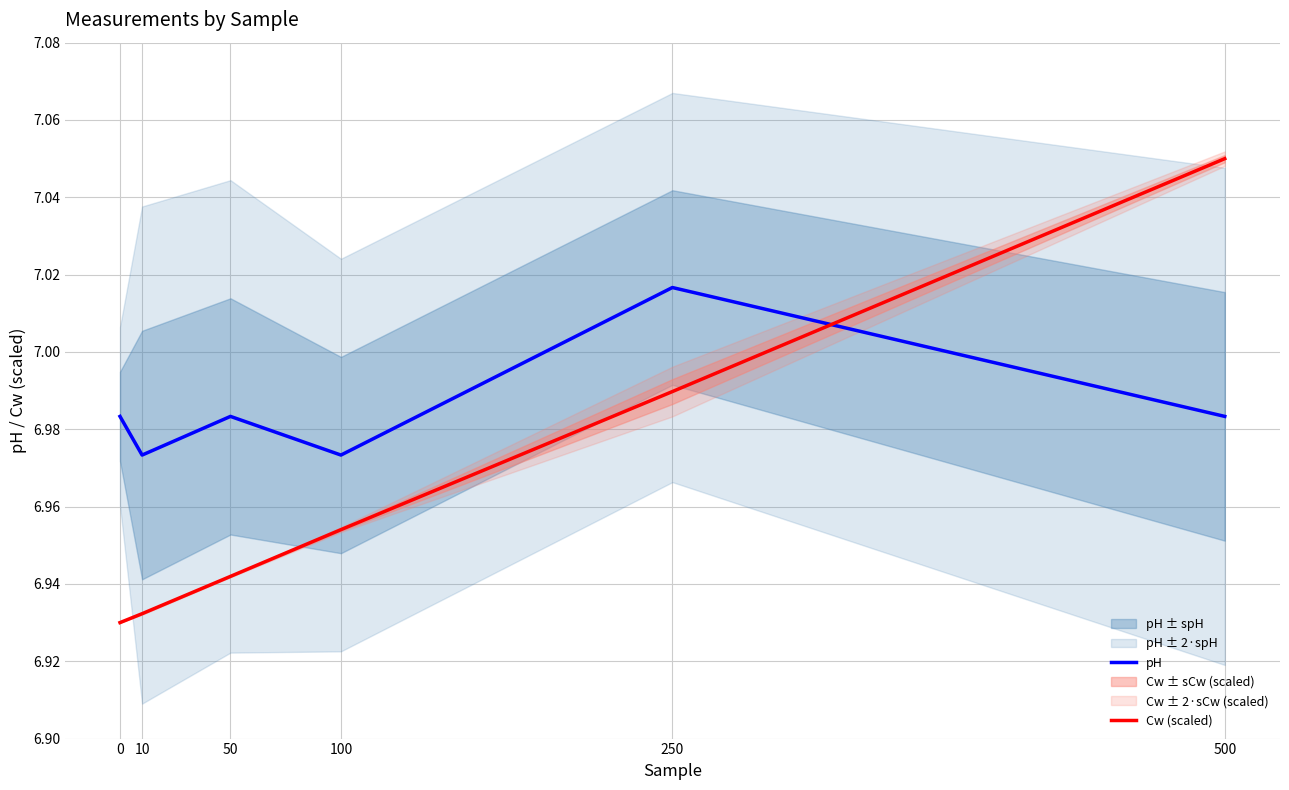

Is it true that Cw (scaled) equals 2.0 at 100?

False